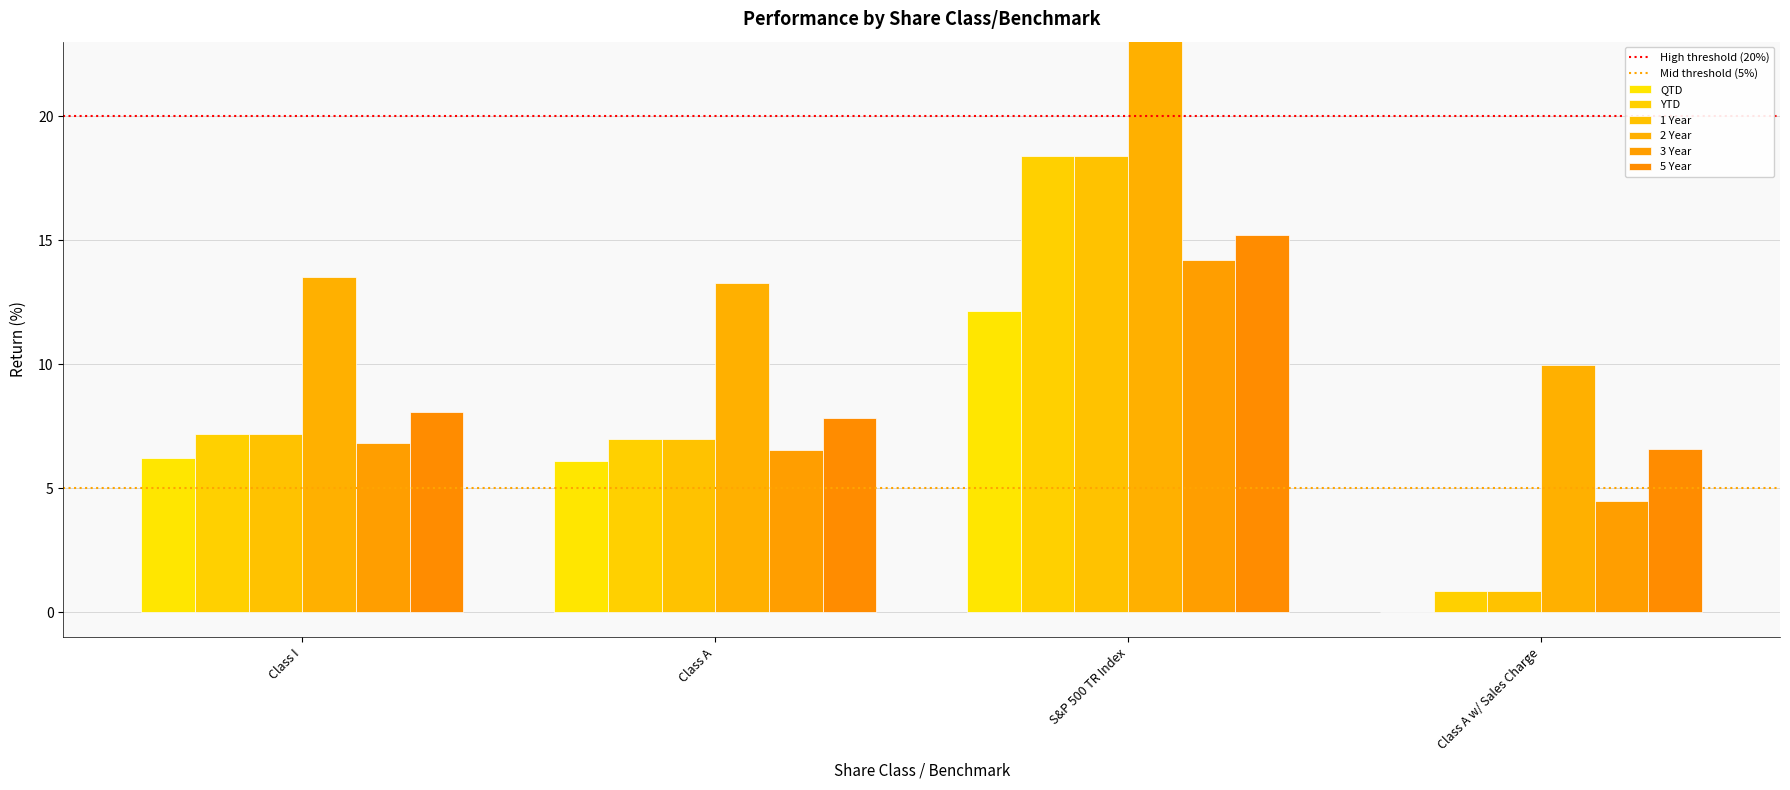

Reading left to right, transcribe all the data shown in this chart.

QTD: Class I=6.2	Class A=6.1	S&P 500 TR Index=12.2	Class A w/ Sales Charge=-0.0
YTD: Class I=7.2	Class A=7.0	S&P 500 TR Index=18.4	Class A w/ Sales Charge=0.8
1 Year: Class I=7.2	Class A=7.0	S&P 500 TR Index=18.4	Class A w/ Sales Charge=0.8
2 Year: Class I=13.5	Class A=13.3	S&P 500 TR Index=24.8	Class A w/ Sales Charge=10.0
3 Year: Class I=6.8	Class A=6.5	S&P 500 TR Index=14.2	Class A w/ Sales Charge=4.5
5 Year: Class I=8.1	Class A=7.8	S&P 500 TR Index=15.2	Class A w/ Sales Charge=6.6